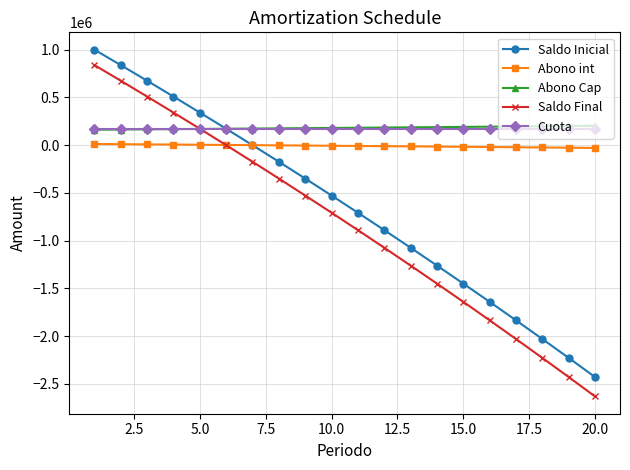

How many lines are shown in the chart?

5